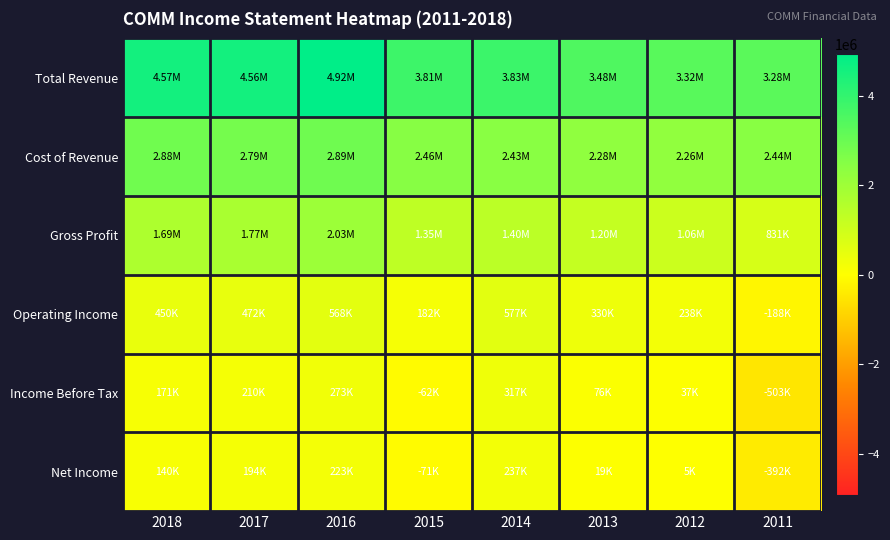

Reading right to left, what are all the values shown in this chart?

Total Revenue: 2011=3275500	2012=3321900	2013=3480100	2014=3829600	2015=3807800	2016=4923600	2017=4560600	2018=4568500
Cost of Revenue: 2011=2444600	2012=2261200	2013=2279200	2014=2432300	2015=2462000	2016=2894400	2017=2792800	2018=2880200
Gross Profit: 2011=830900	2012=1060700	2013=1200900	2014=1397300	2015=1345800	2016=2029300	2017=1767800	2018=1688300
Operating Income: 2011=-188400	2012=238200	2013=329700	2014=577400	2015=181600	2016=567600	2017=472000	2018=450000
Income Before Tax: 2011=-502800	2012=37300	2013=76200	2014=317100	2015=-62000	2016=272600	2017=209700	2018=170700
Net Income: 2011=-392400	2012=5400	2013=19400	2014=236800	2015=-70900	2016=222800	2017=193800	2018=140200